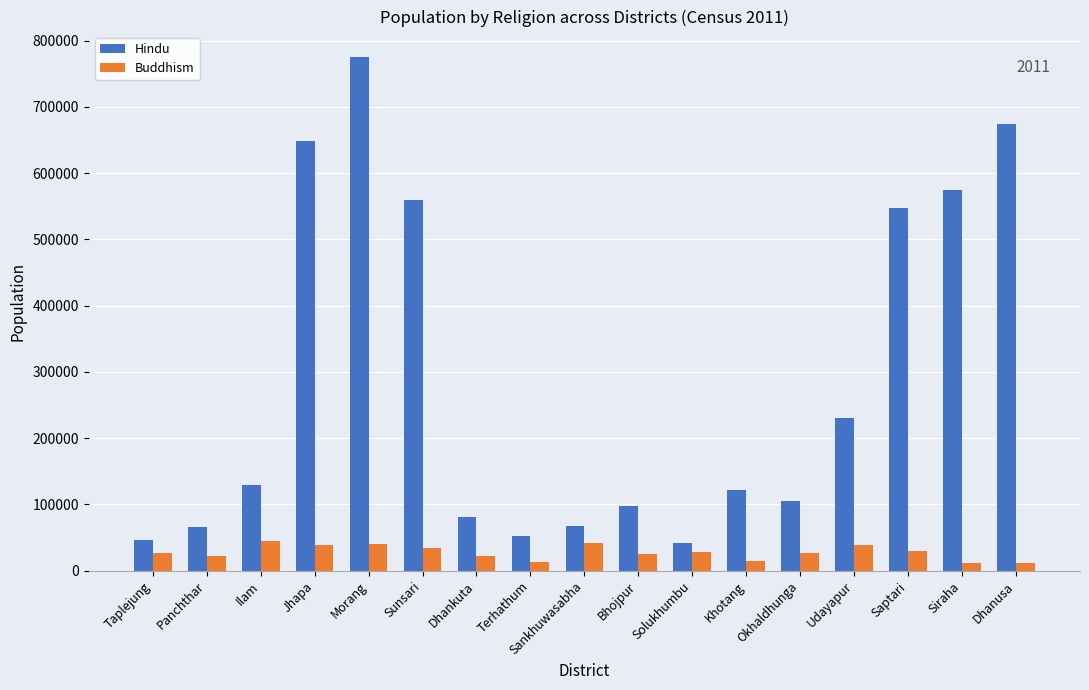

What is the value of the Buddhism bar at the 1st from the left?

26154